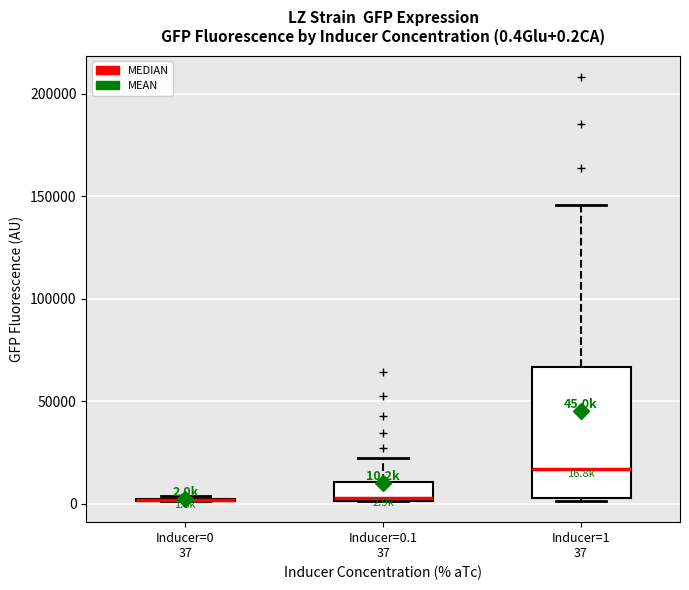

Comparing the boxes themselves (not the whiskers), which one is the tallest?

Inducer=1 37